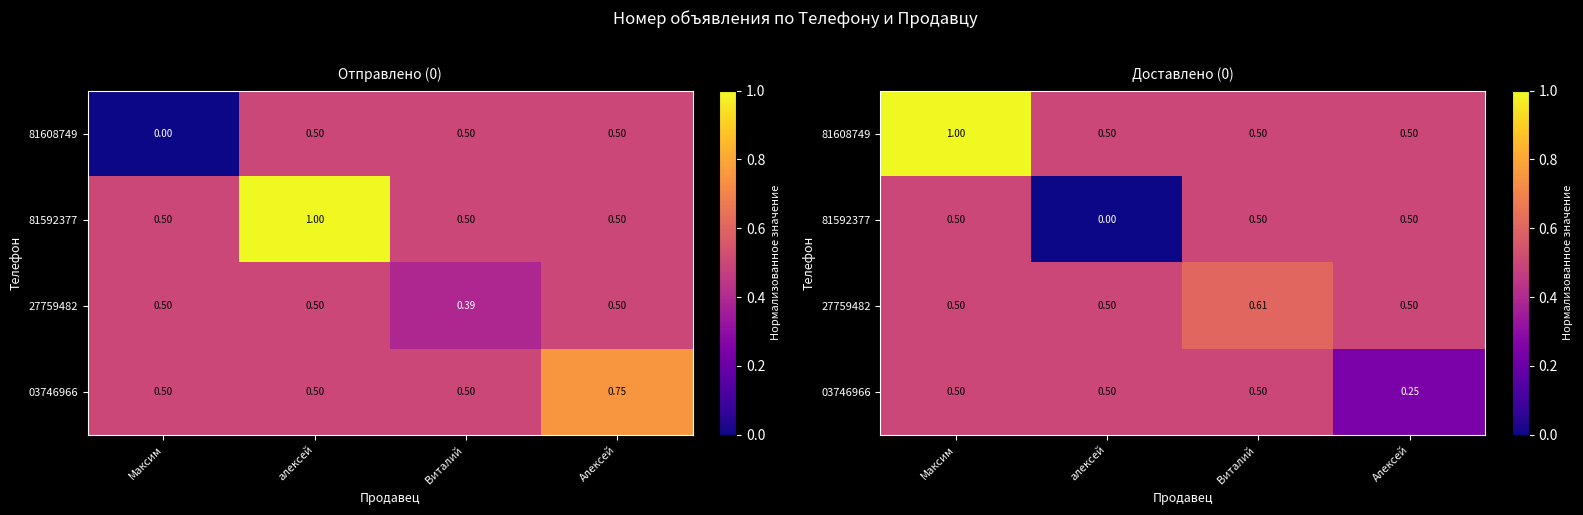

What is the difference between the 03746966 values at Максим and Алексей?

0.3